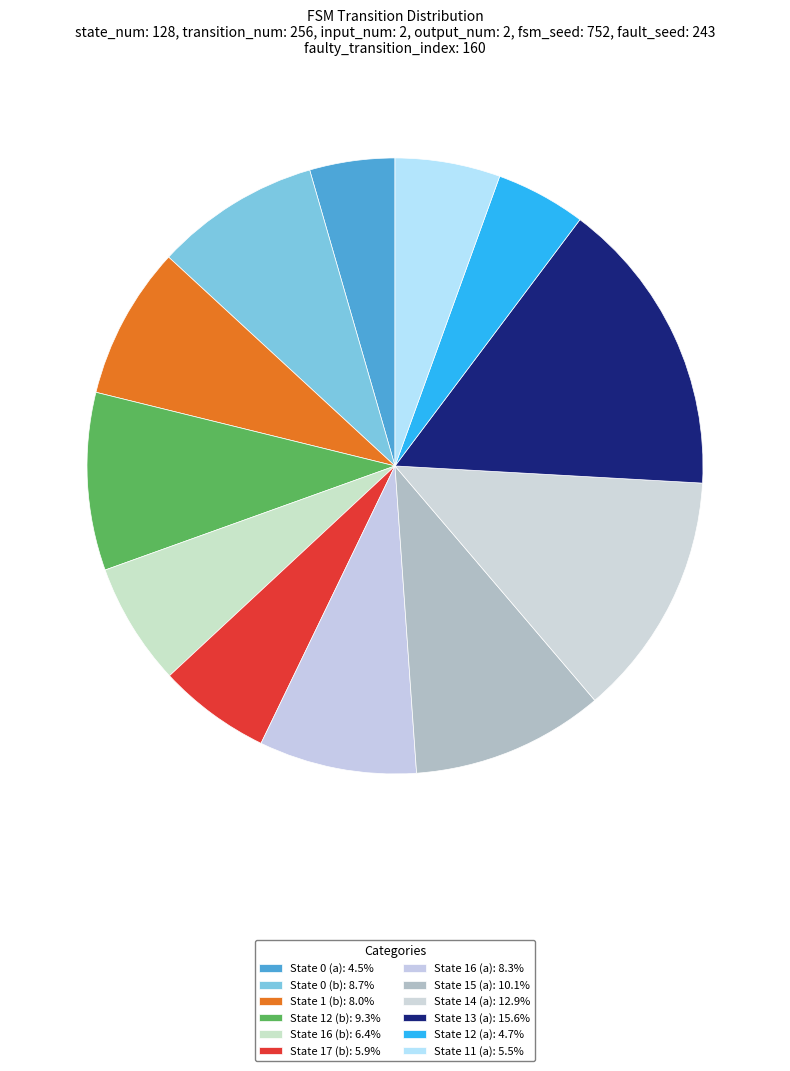

To the nearest percent, what is the average slice percentage?

8%